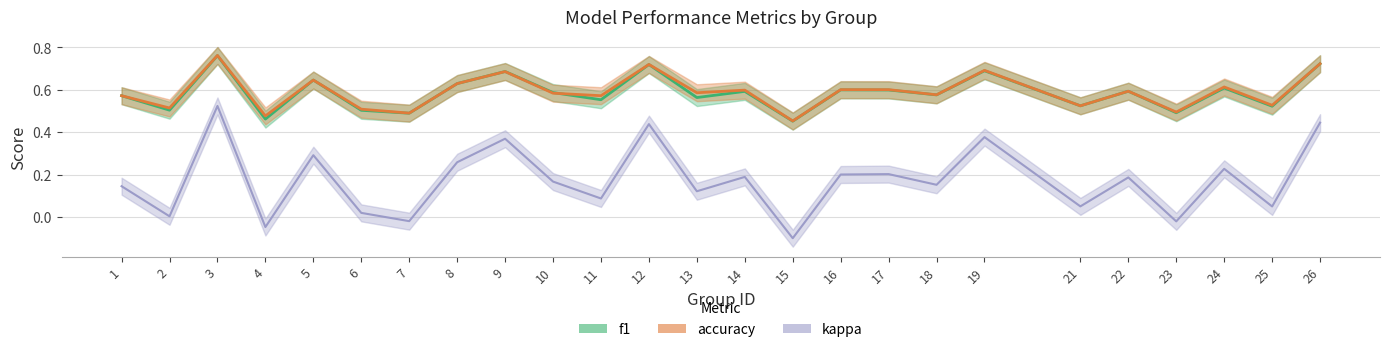

Which series has the largest total across all categories?

accuracy